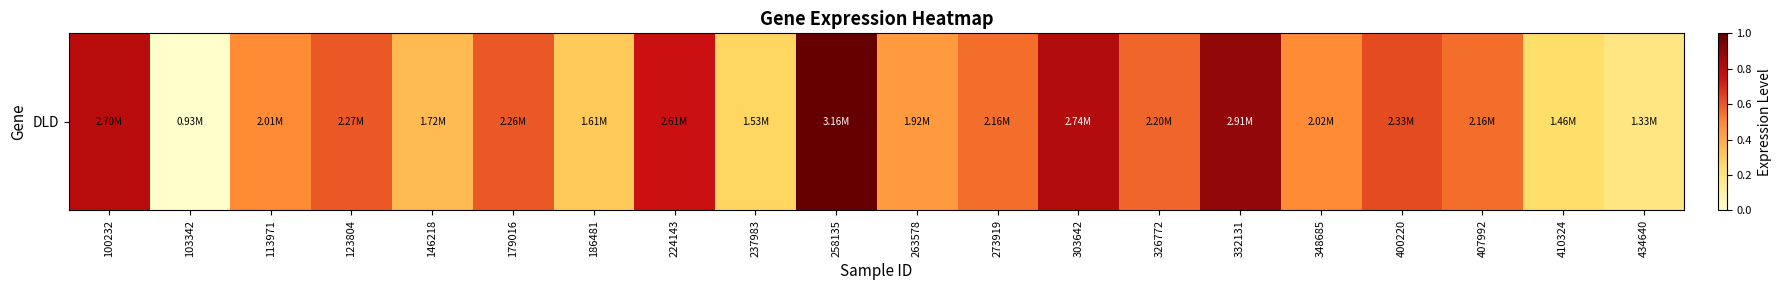

How many values are between 0 and 1?

20